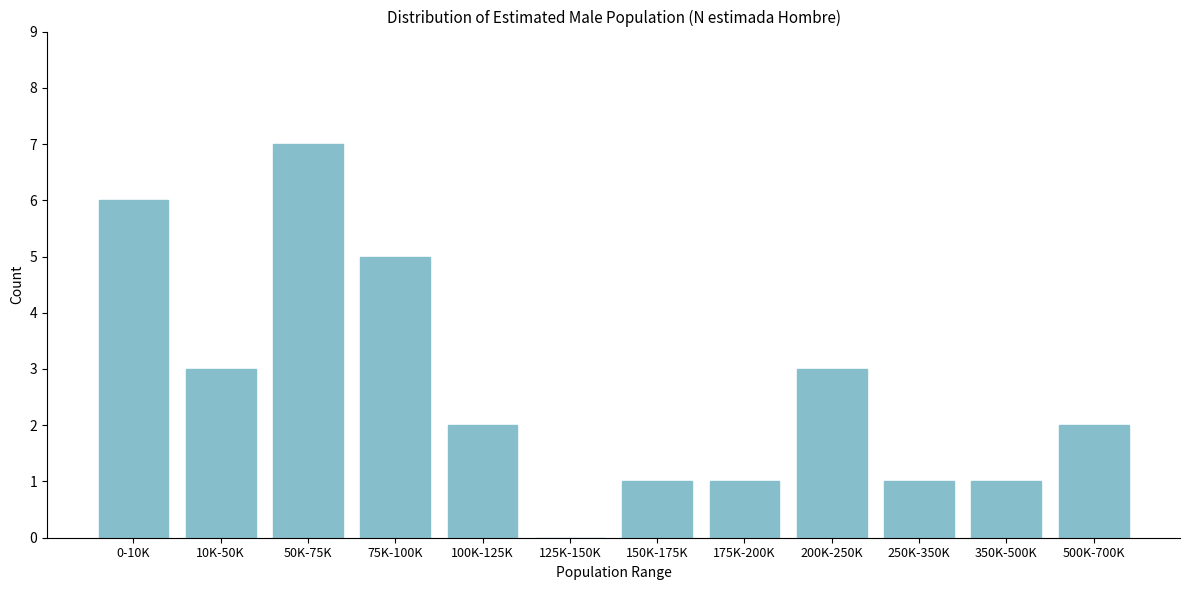

Reading left to right, extract all data points from this chart.

0-10K=6	10K-50K=3	50K-75K=7	75K-100K=5	100K-125K=2	125K-150K=0	150K-175K=1	175K-200K=1	200K-250K=3	250K-350K=1	350K-500K=1	500K-700K=2